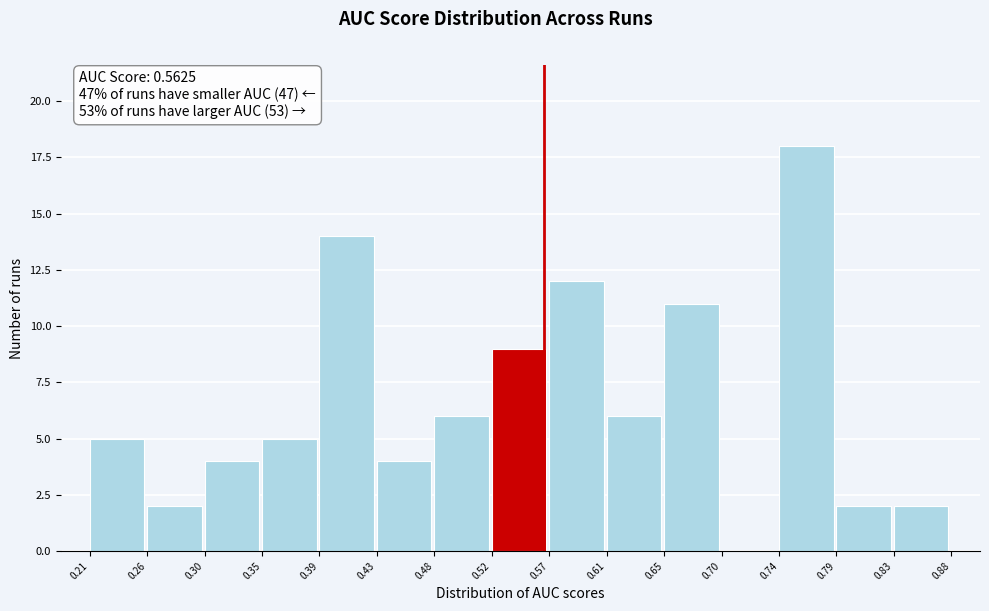

Reading left to right, transcribe this chart: for each bar, give the range it covers on the x-axis and its height. The values are not printed on the chart, so give them approximately, as read against the axis.

0.21 to 0.26: 5
0.26 to 0.30: 2
0.30 to 0.35: 4
0.35 to 0.39: 5
0.39 to 0.43: 14
0.43 to 0.48: 4
0.48 to 0.52: 6
0.52 to 0.57: 9
0.57 to 0.61: 12
0.61 to 0.65: 6
0.65 to 0.70: 11
0.70 to 0.74: 0
0.74 to 0.79: 18
0.79 to 0.83: 2
0.83 to 0.88: 2